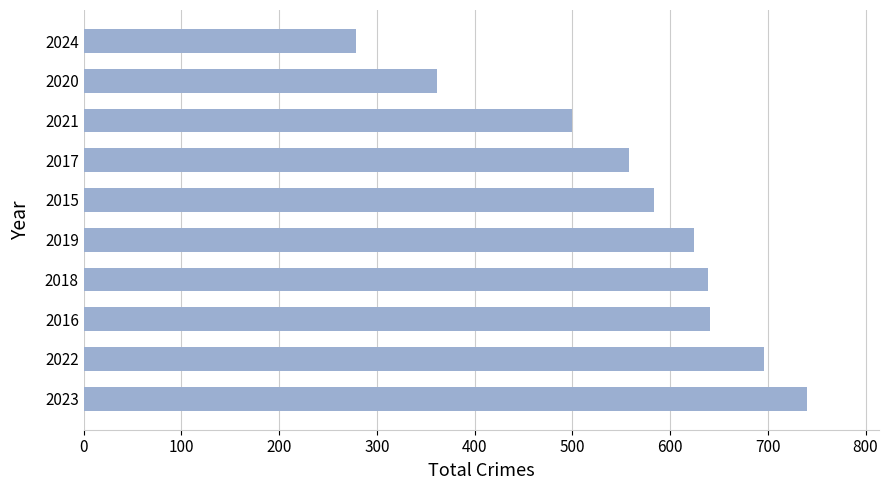

What is the sum of the values at 2022 and 2017?

1254